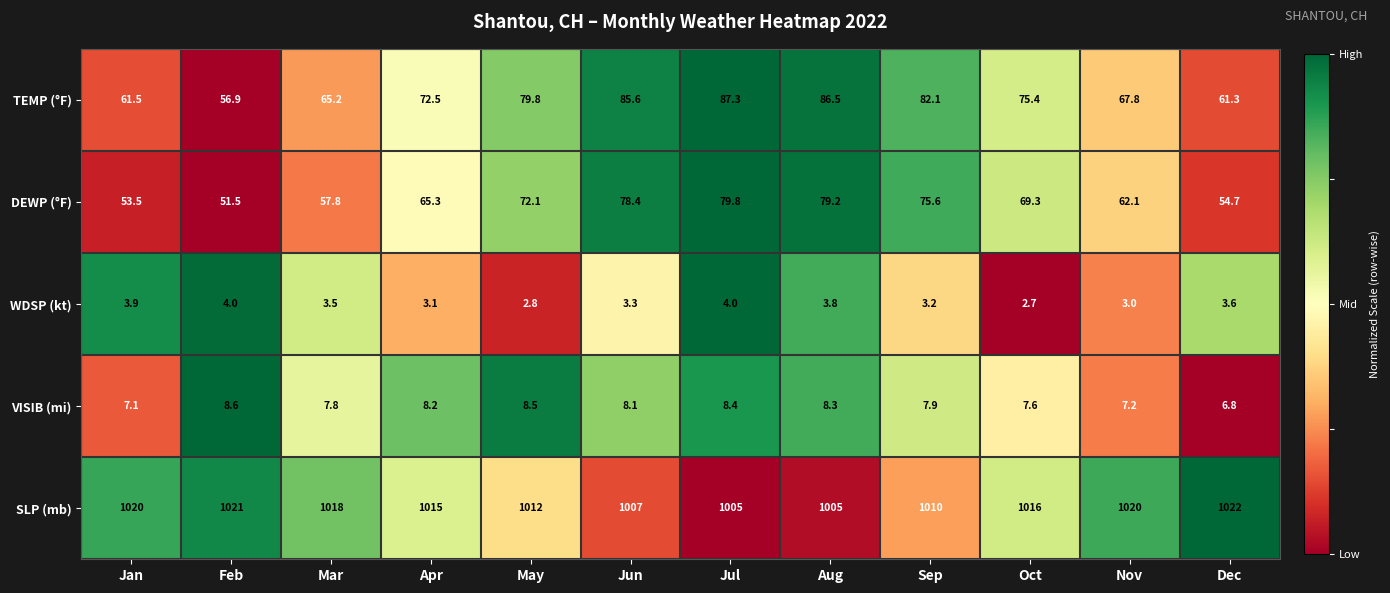

At how many categories does at least one series exceed 364?

12